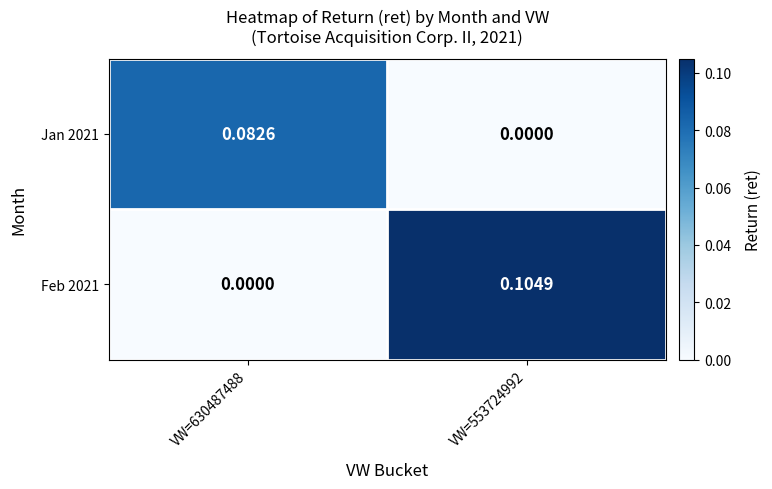

How many data points in Feb 2021 are above 0?

1